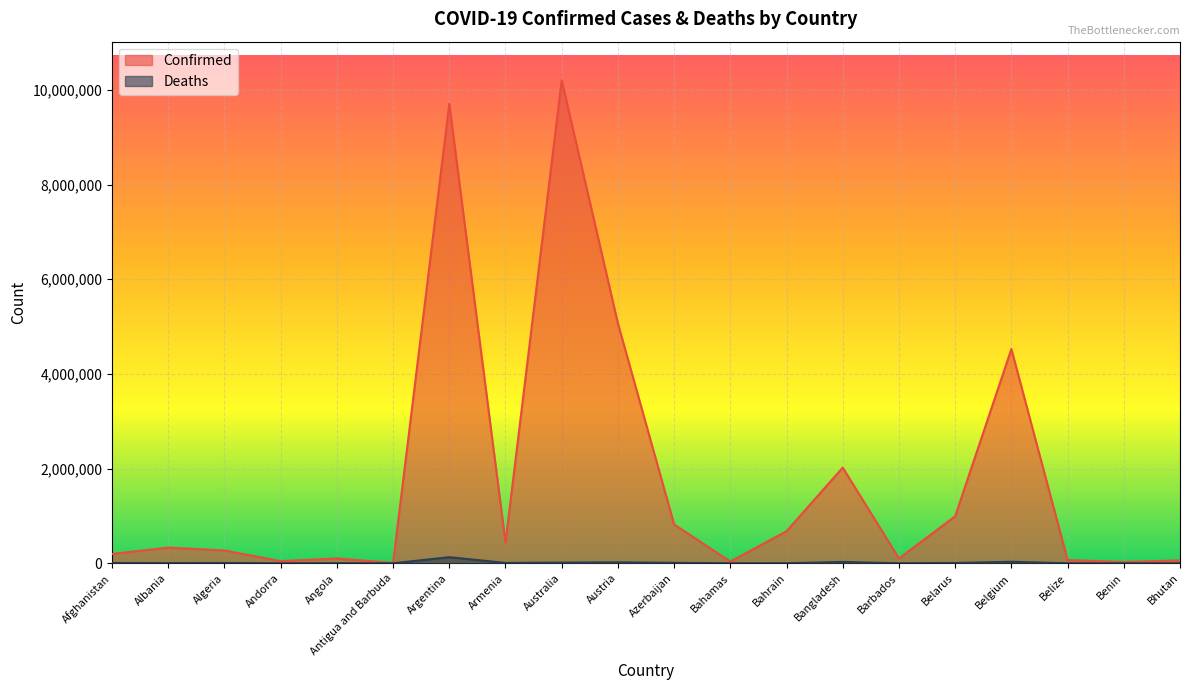

Read the Deaths value at Belize.

683